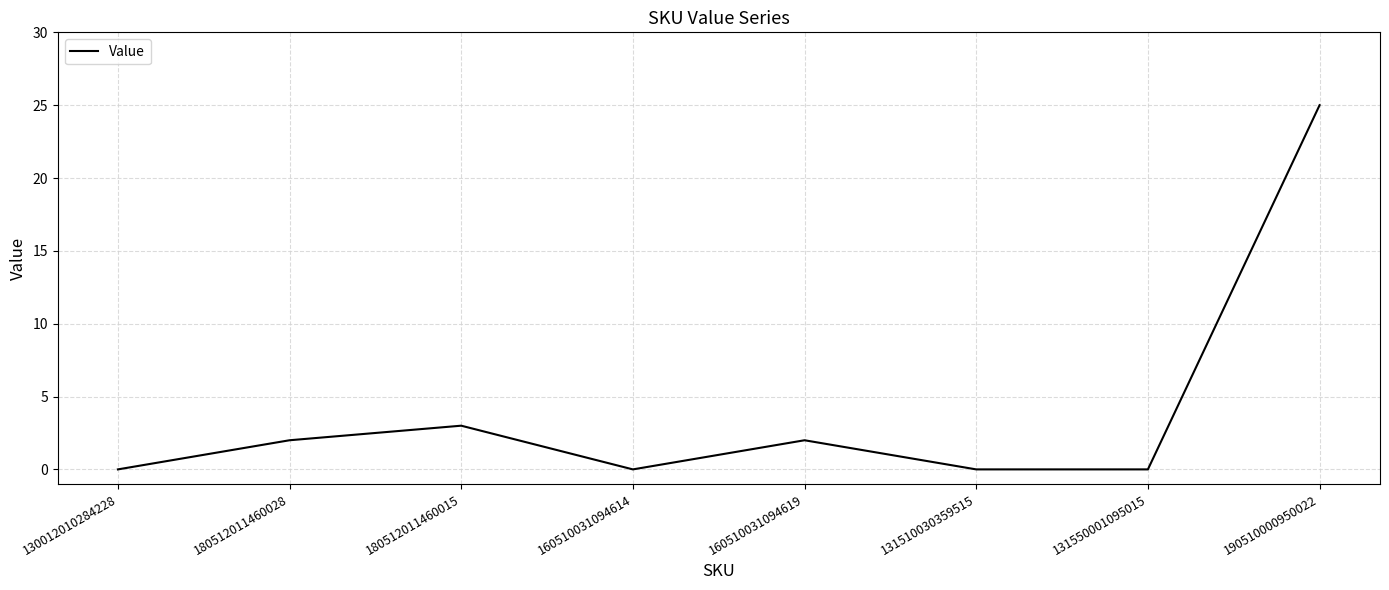

What position from the right is 180512011460015?

6